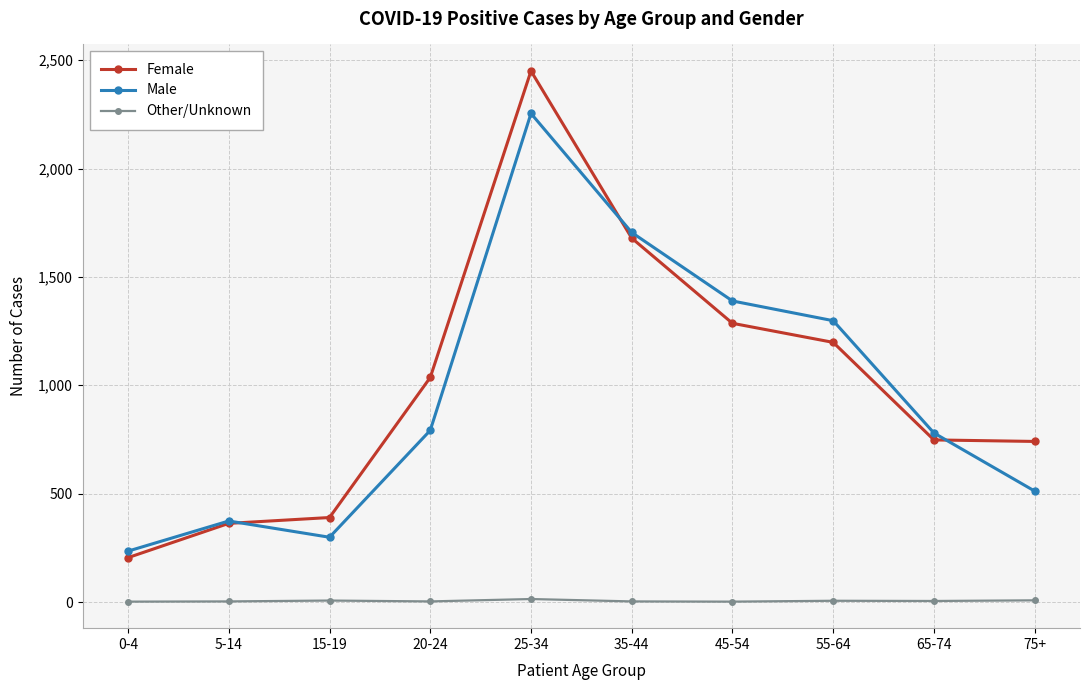

What is the greatest value displayed?

2450